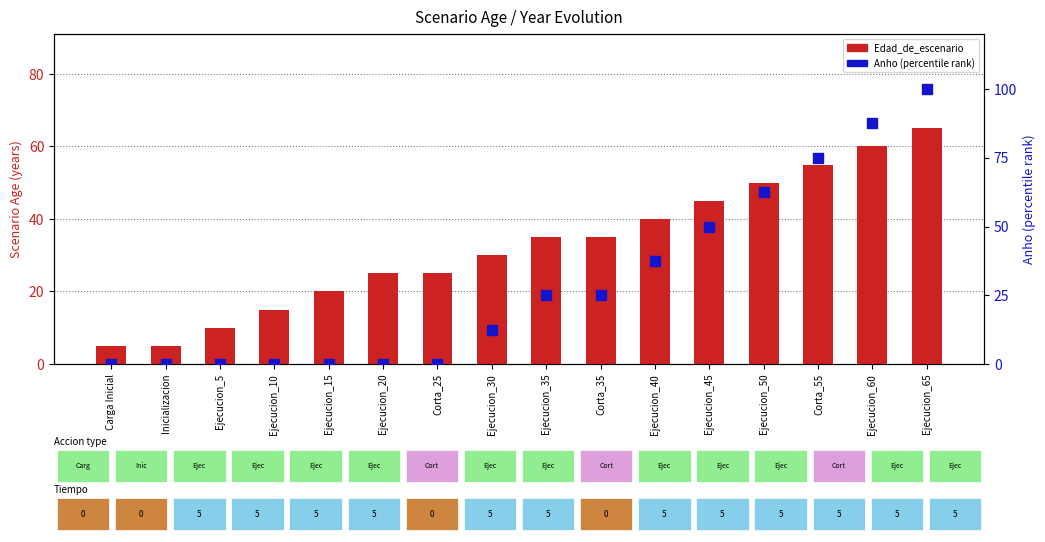

What is the total value across all series at Ejecucion_50?

112.5